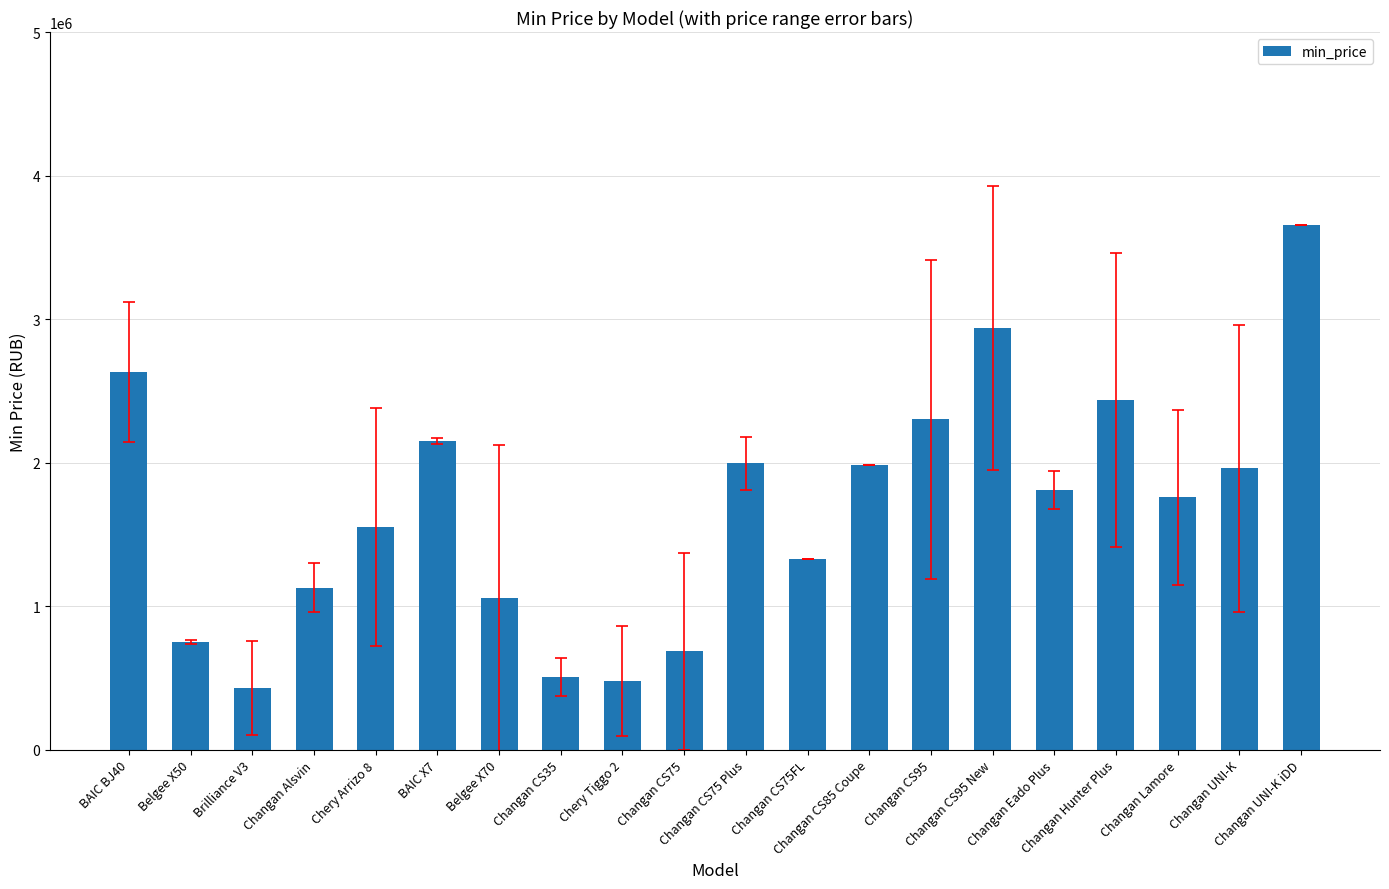

What is the smallest value displayed?

429000